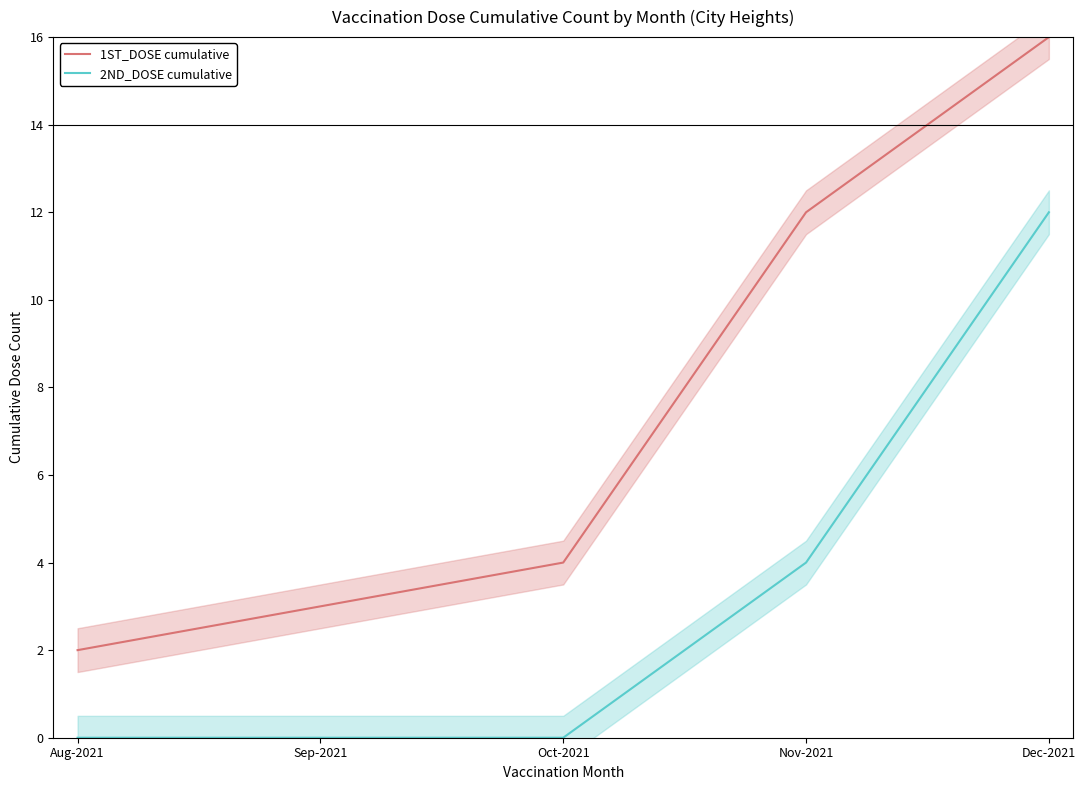

True or false: 1ST_DOSE cumulative has a value of 4 at Oct-2021.

True